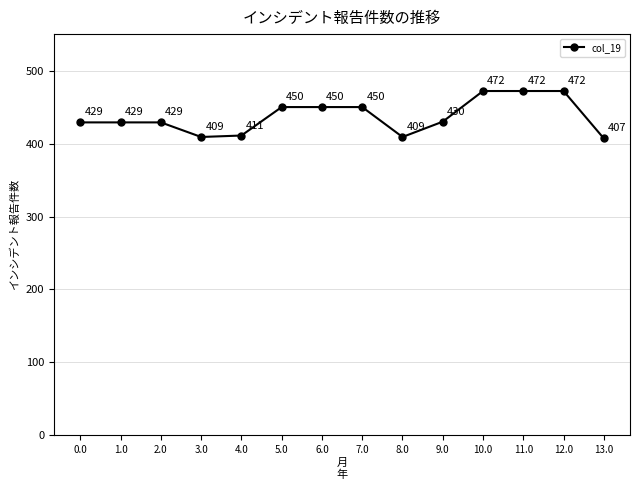

At which label is the value closest to 439?

9.0